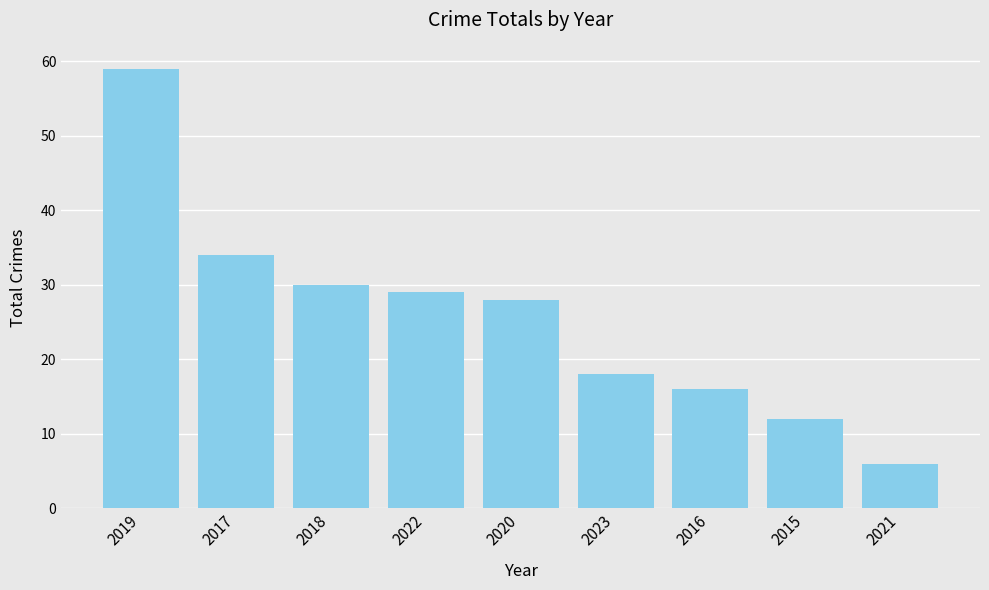

Reading left to right, what are all the values shown in this chart?

2019=59	2017=34	2018=30	2022=29	2020=28	2023=18	2016=16	2015=12	2021=6